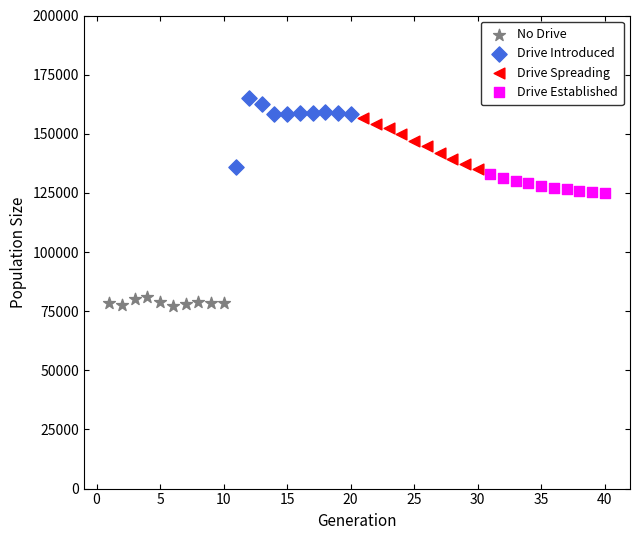

Which series reaches the maximum Y coordinate?

Drive Introduced